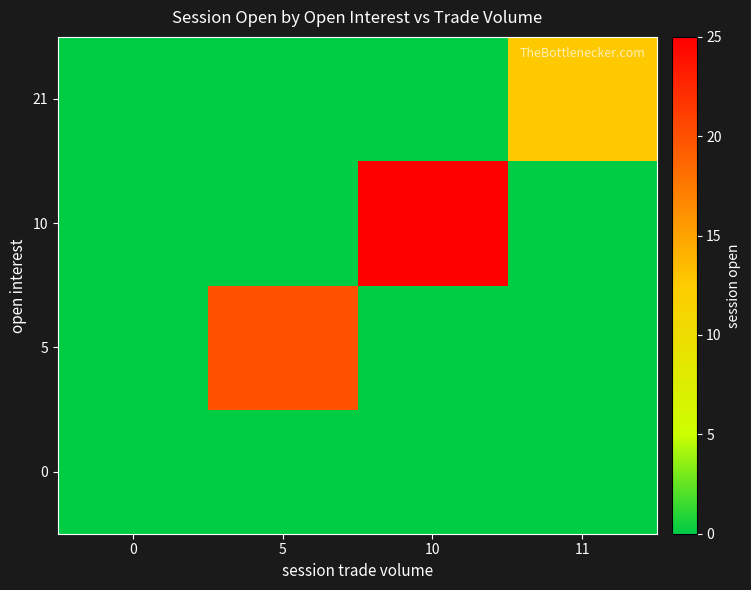

How many series are shown in this chart?

4